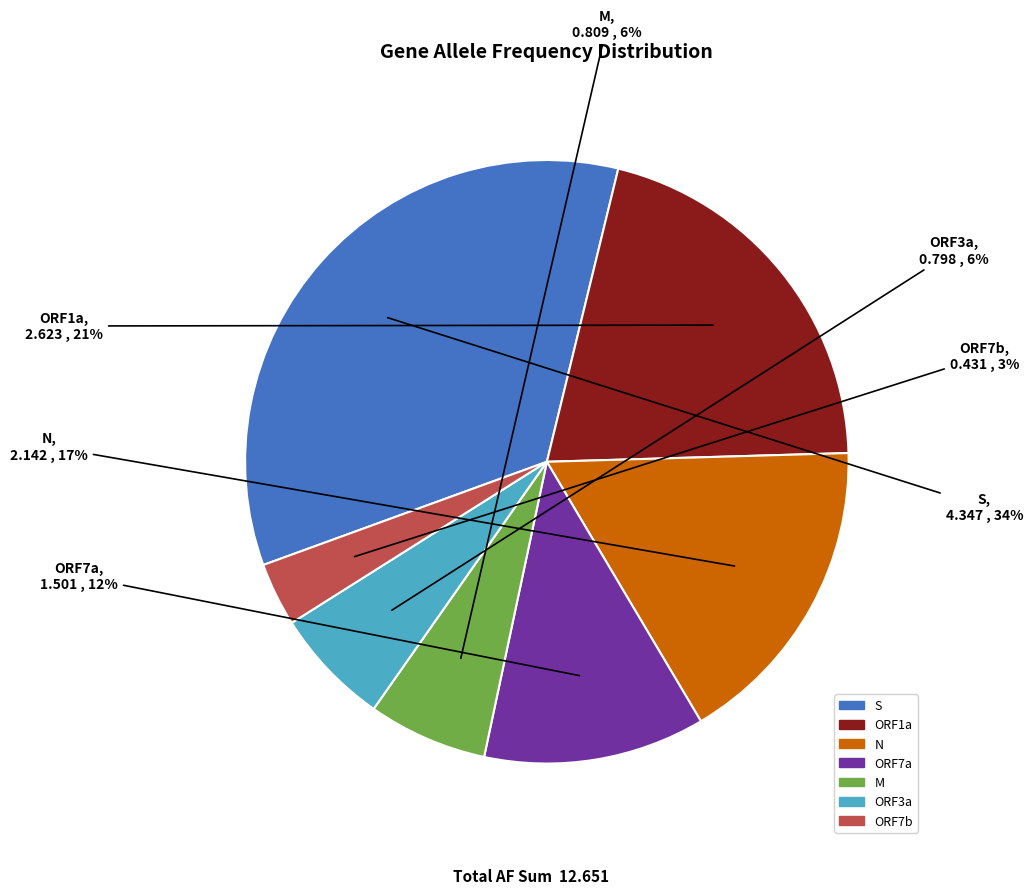

To the nearest percent, what portion does ORF1a represent?

21%